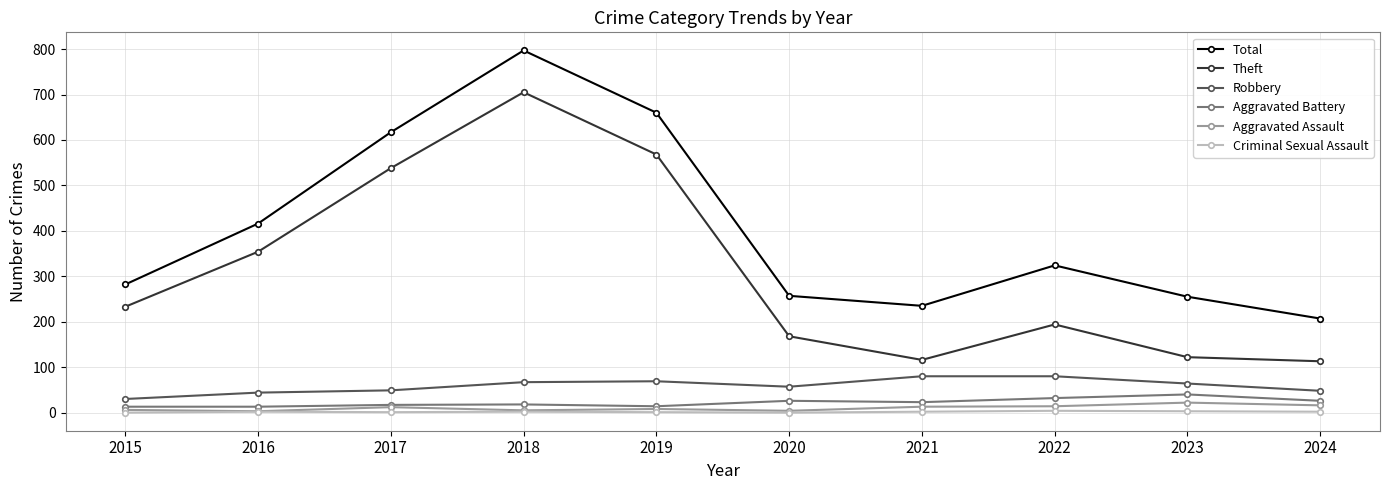

True or false: Theft has more than 0 interior local peaks.

True